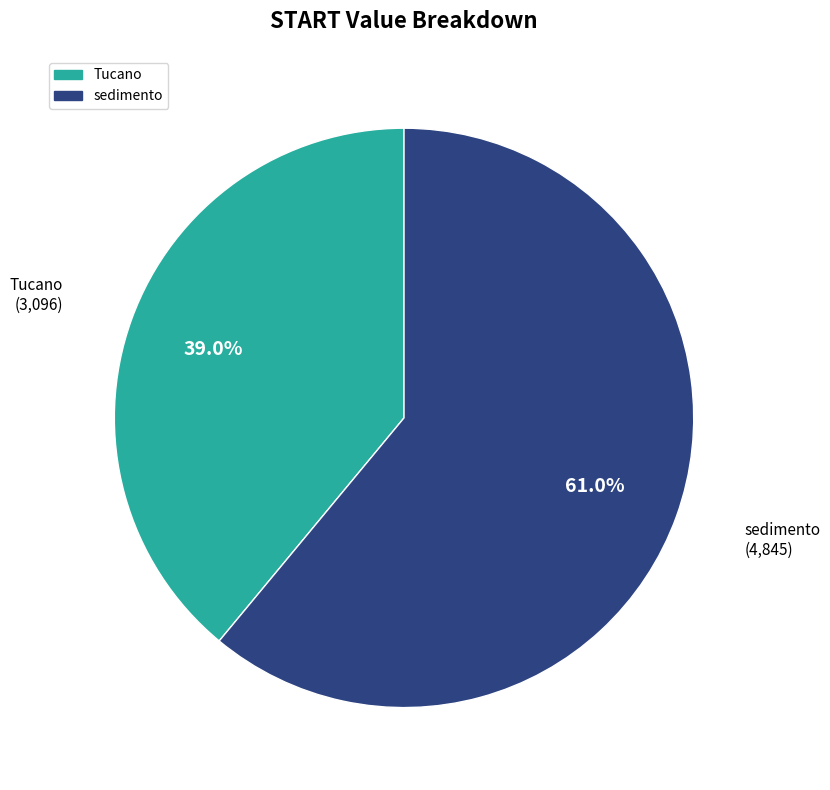

Which category accounts for the majority?

sedimento